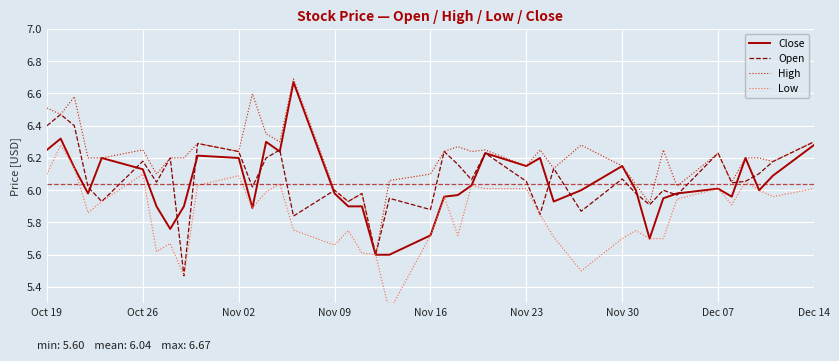

Is it true that Open equals 9.6 at Dec 14?

False